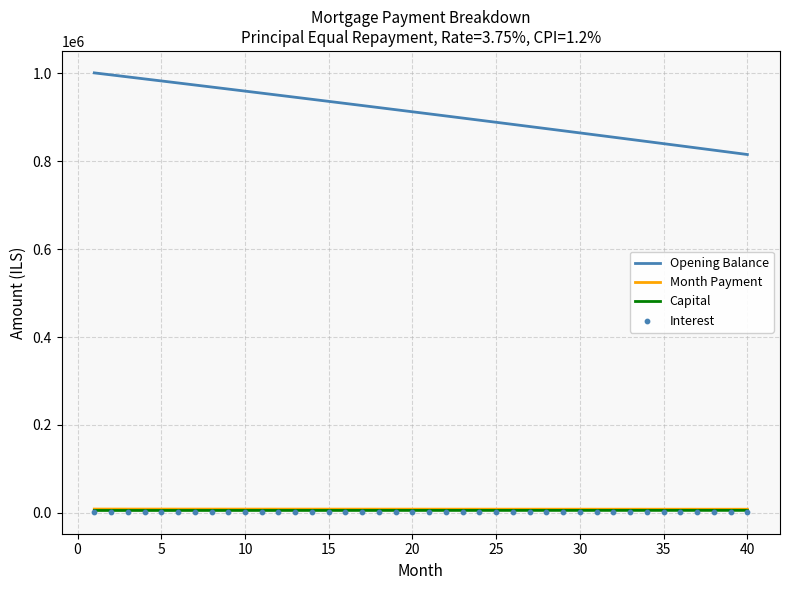

Which series reaches the minimum Y coordinate?

Interest